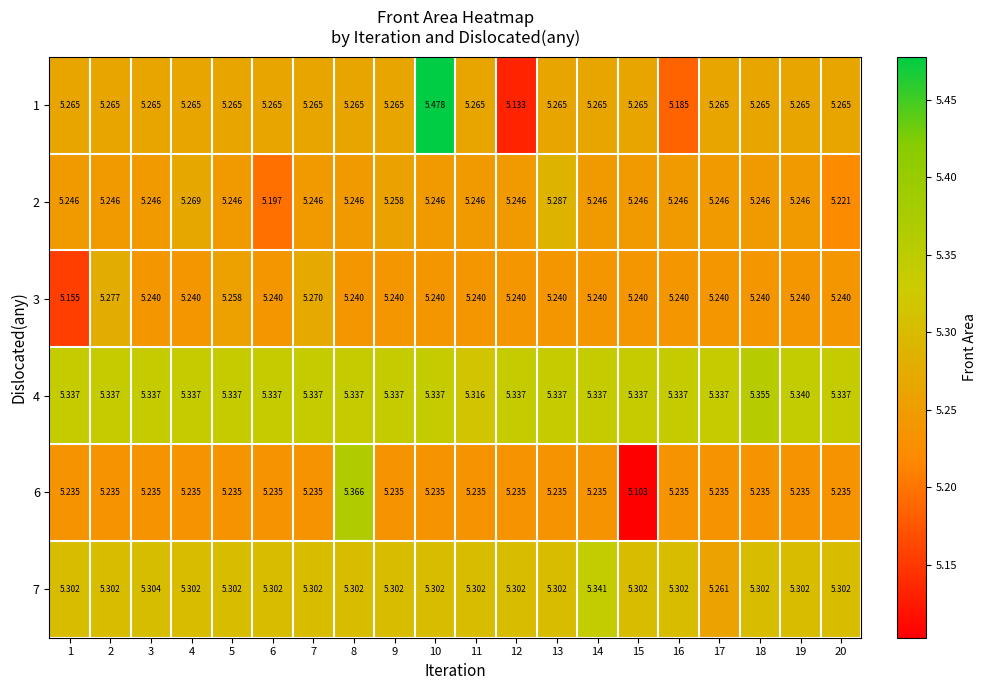

How many categories are shown in the chart?

20